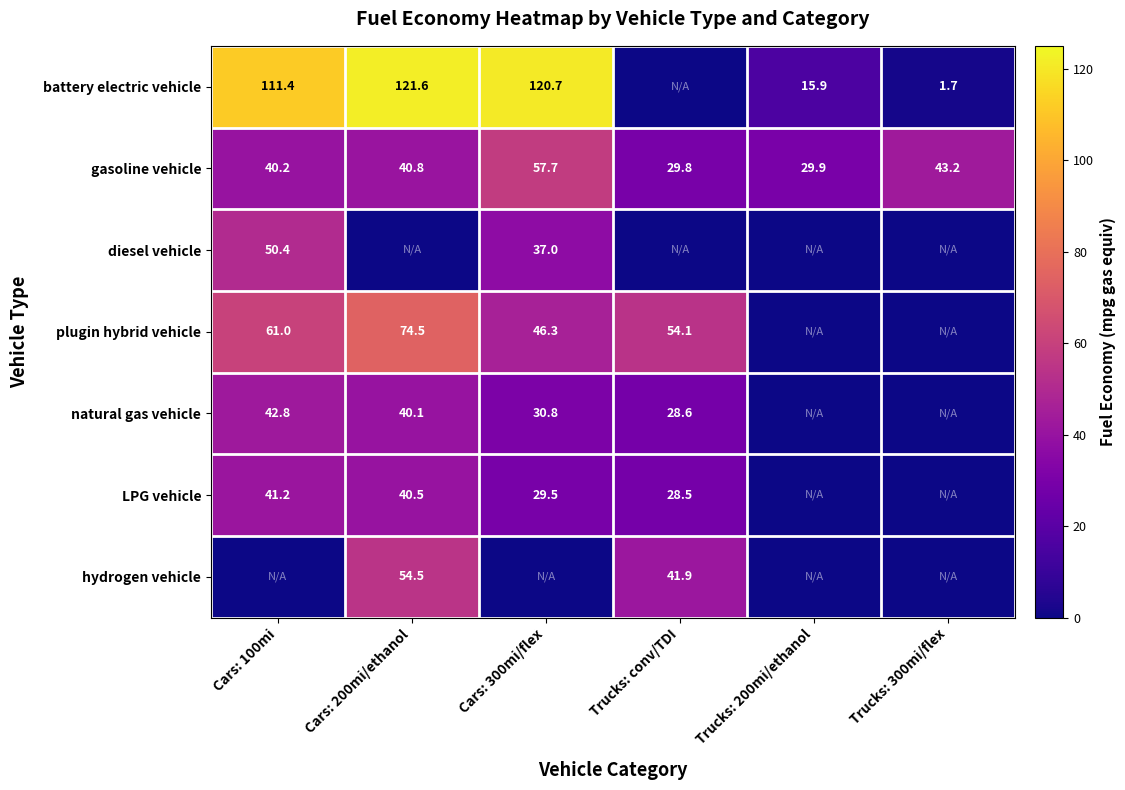

How many data points does each series have?

6